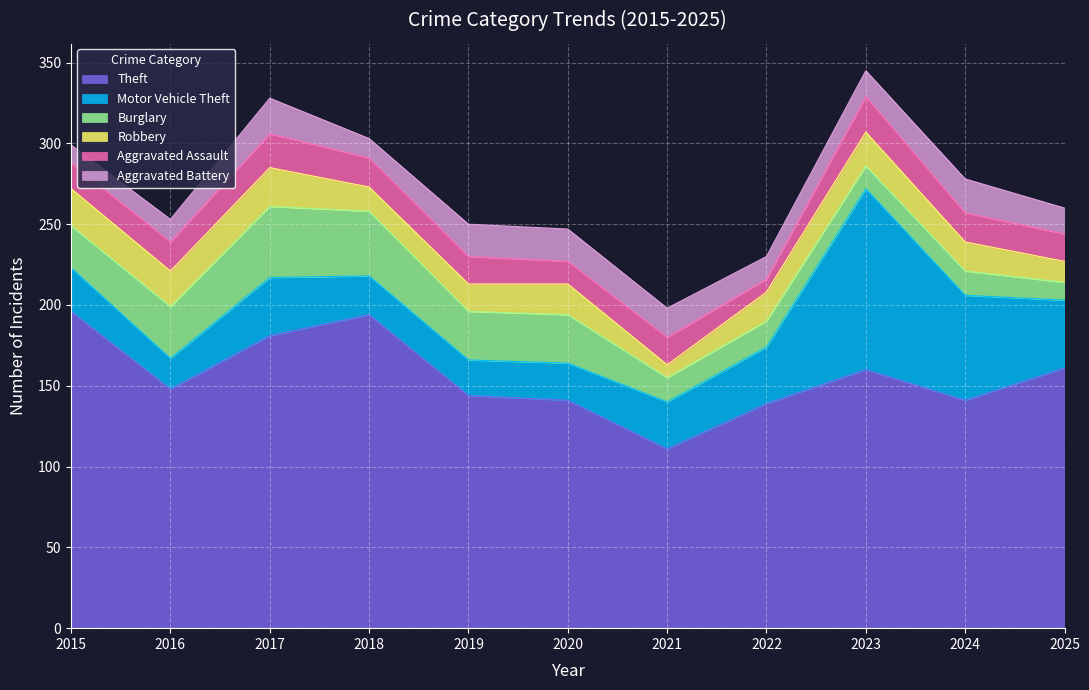

Where is the first local maximum for Robbery?

2017